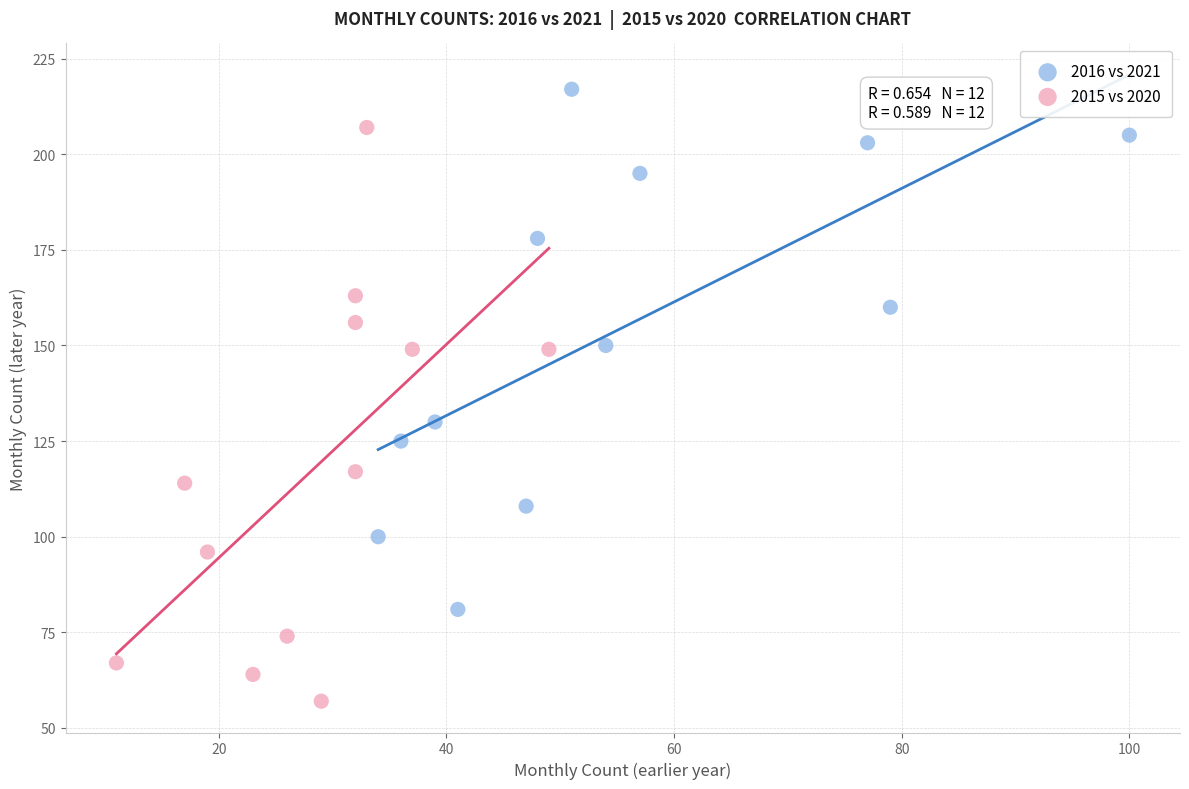

Which series contains the lowest Y value?

2015 vs 2020